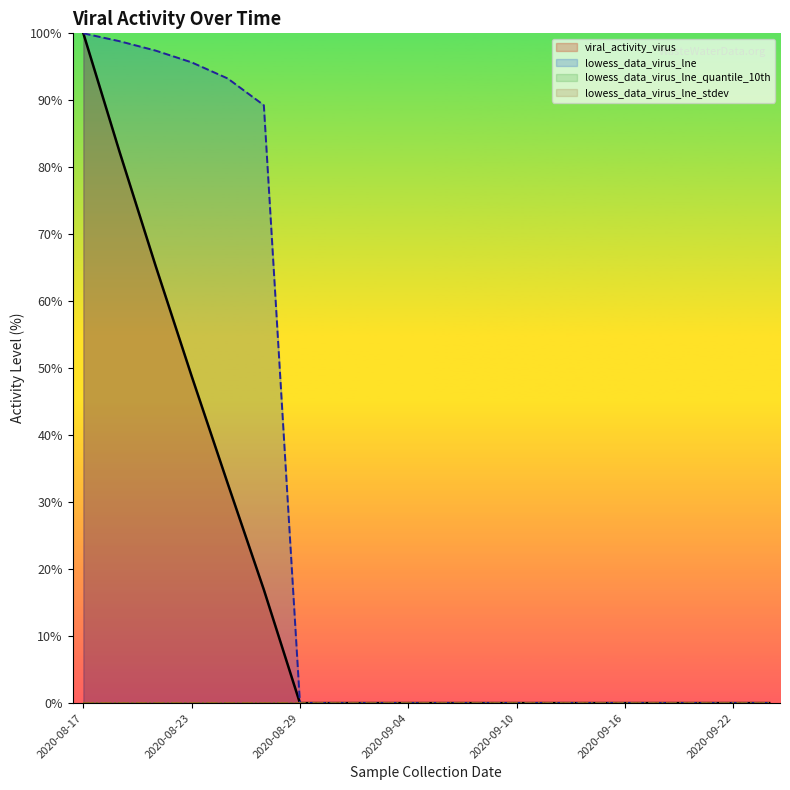

Where is viral_activity_virus nearest to the value 50?

2020-08-23